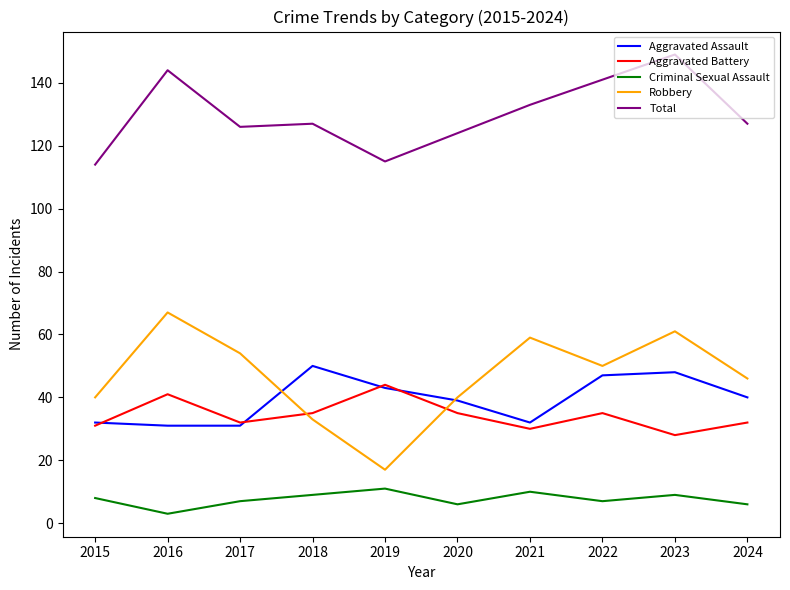

At 2023, list the series in order from smallest to largest.

Criminal Sexual Assault, Aggravated Battery, Aggravated Assault, Robbery, Total